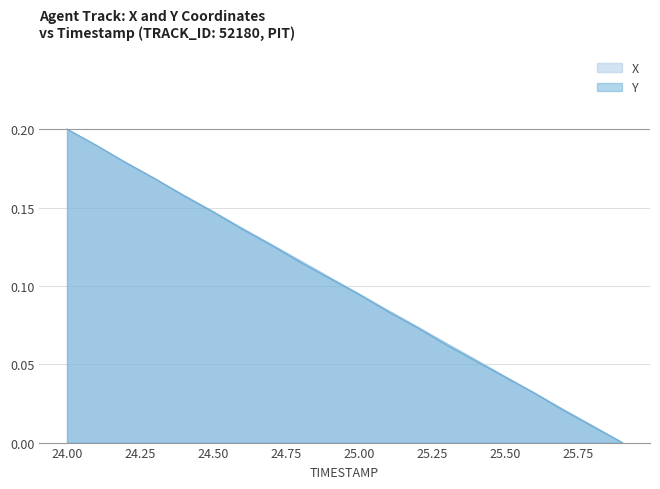

How many lines are shown in the chart?

2